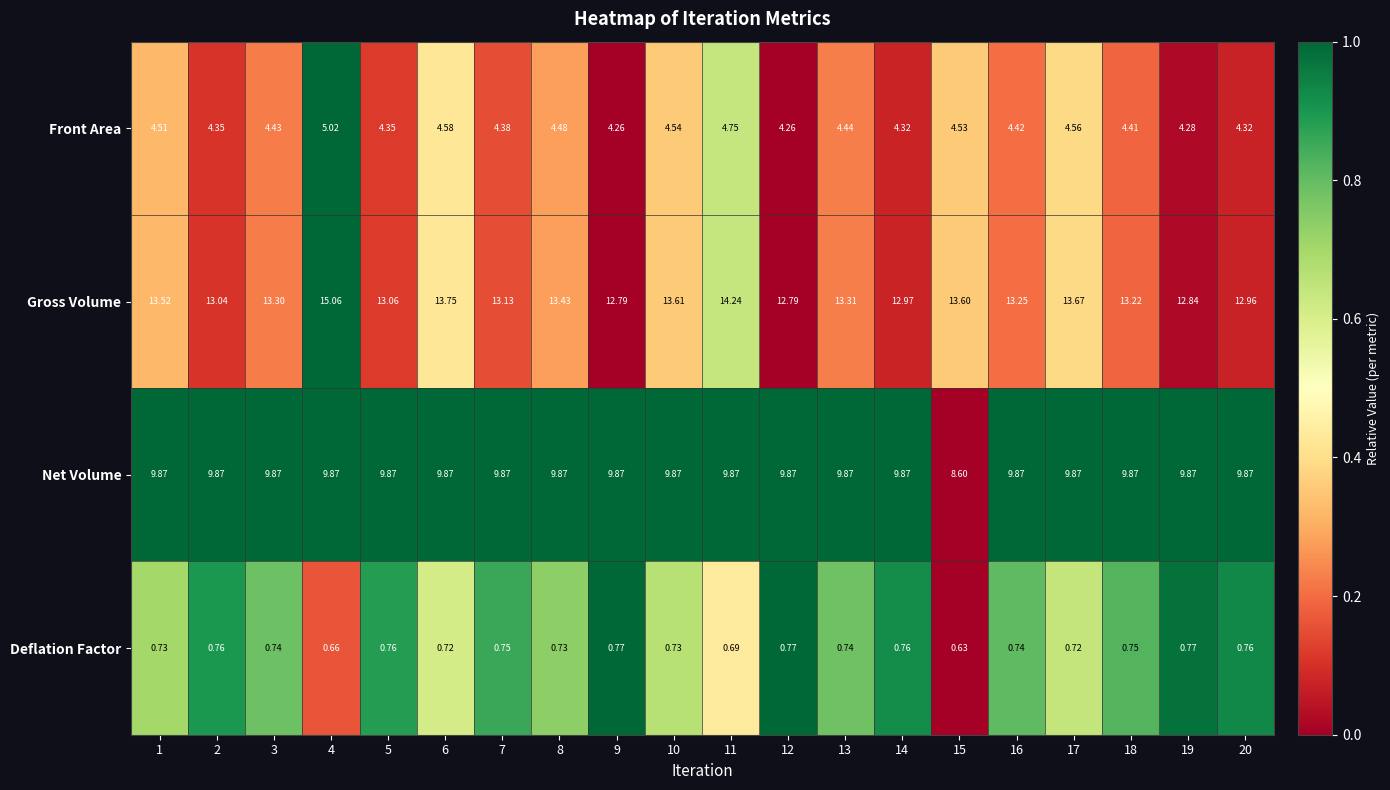

Which series has the largest total across all categories?

Gross Volume